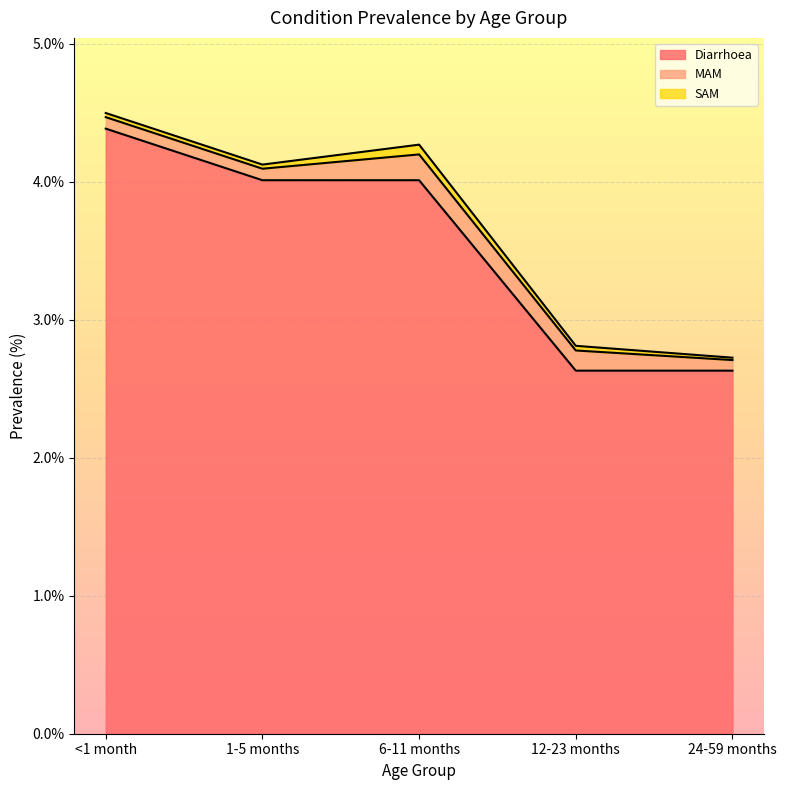

True or false: Diarrhoea and MAM cross at least once.

False